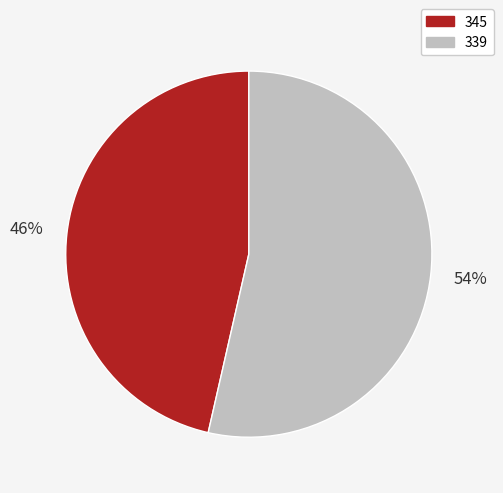

True or false: 339 accounts for 54% of the total.

True